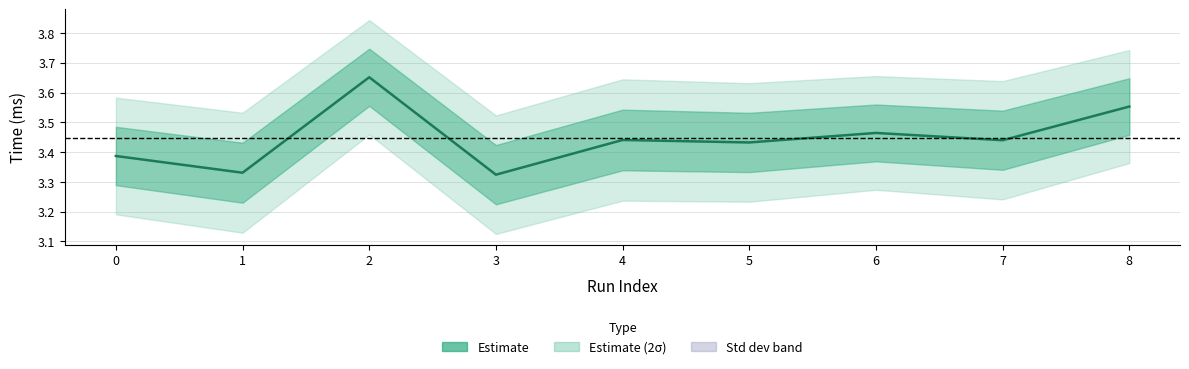

What is the ratio of the value at 6 to the value at 8?

1.0